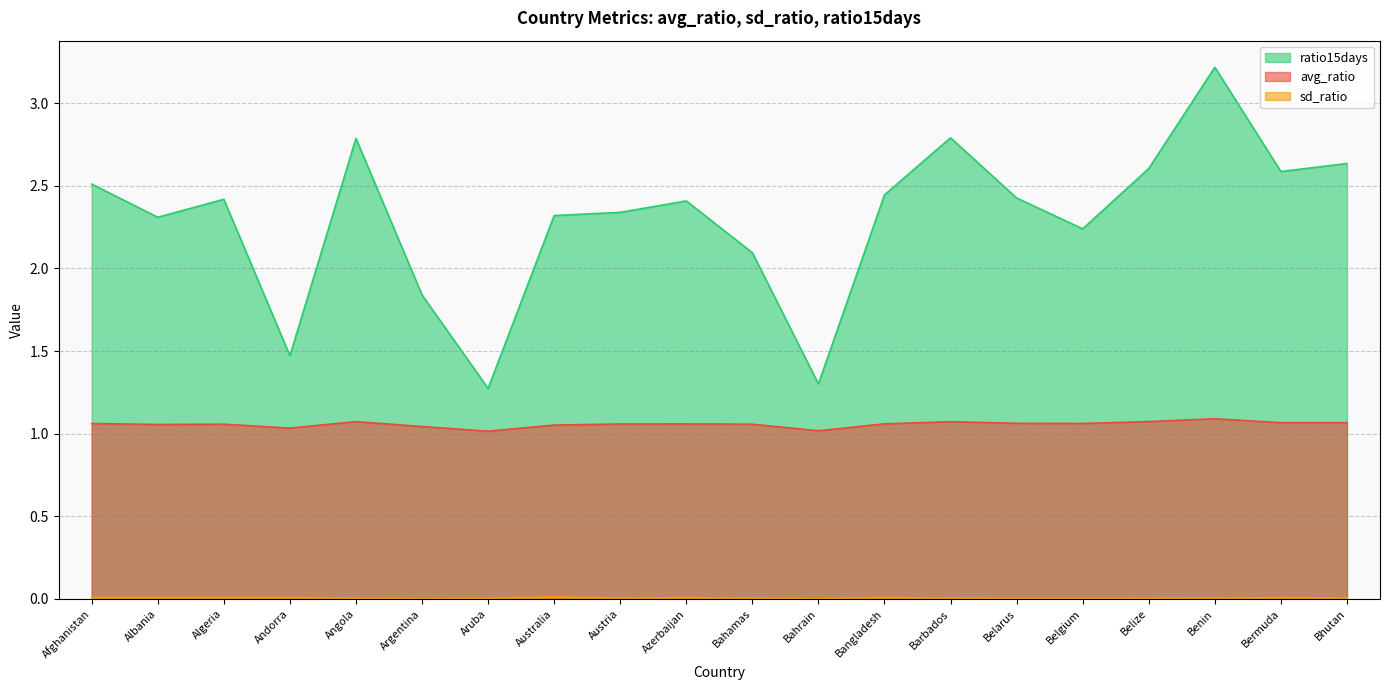

Count the sd_ratio values in the range 0 to 1.

20